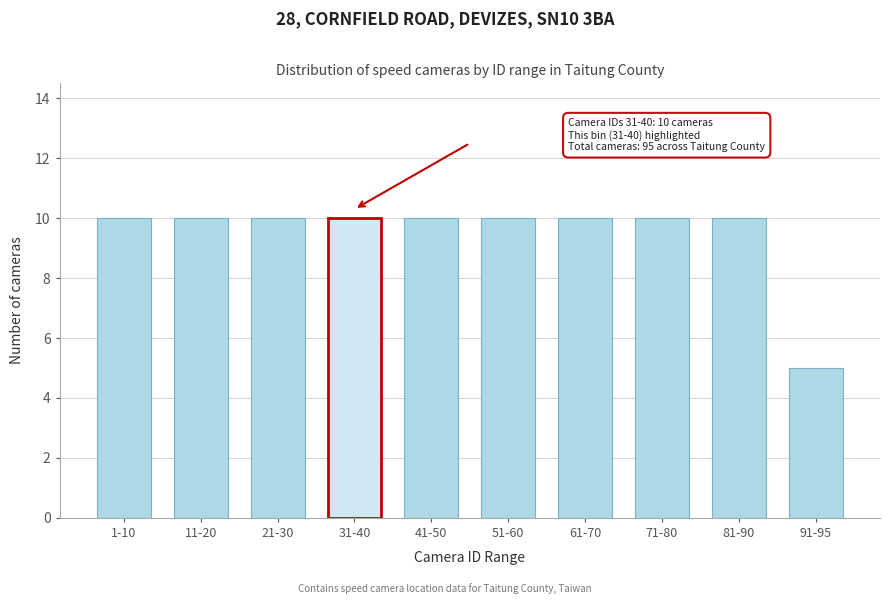

Reading right to left, extract all data points from this chart.

5	10	10	10	10	10	10	10	10	10